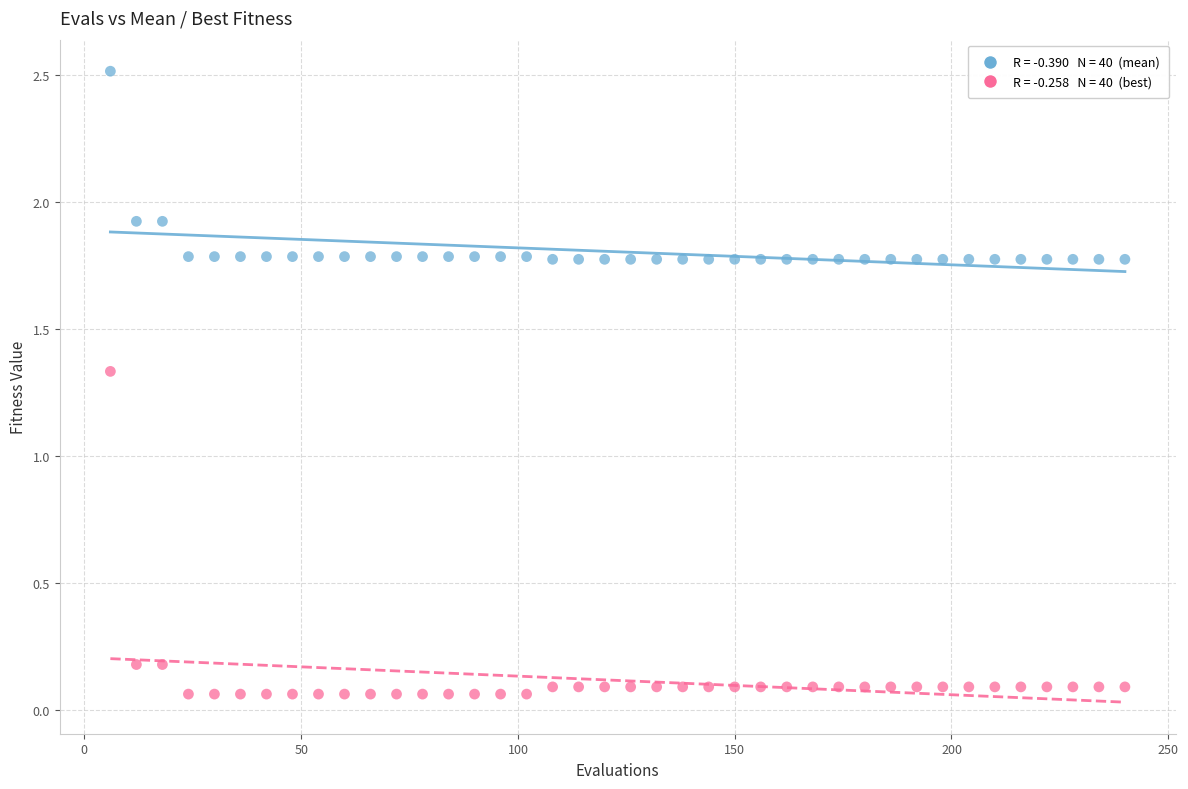

Across all data points, what is the range of X values (max minus min)?

234.0